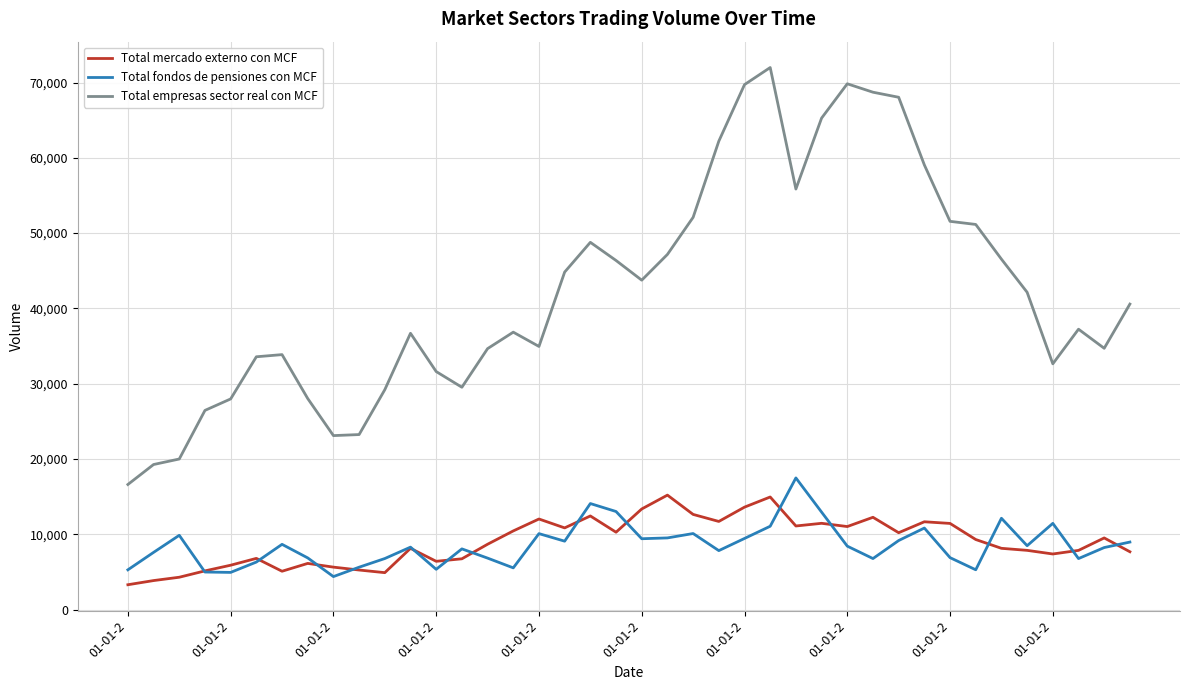

True or false: Total empresas sector real con MCF and Total mercado externo con MCF cross at least once.

False